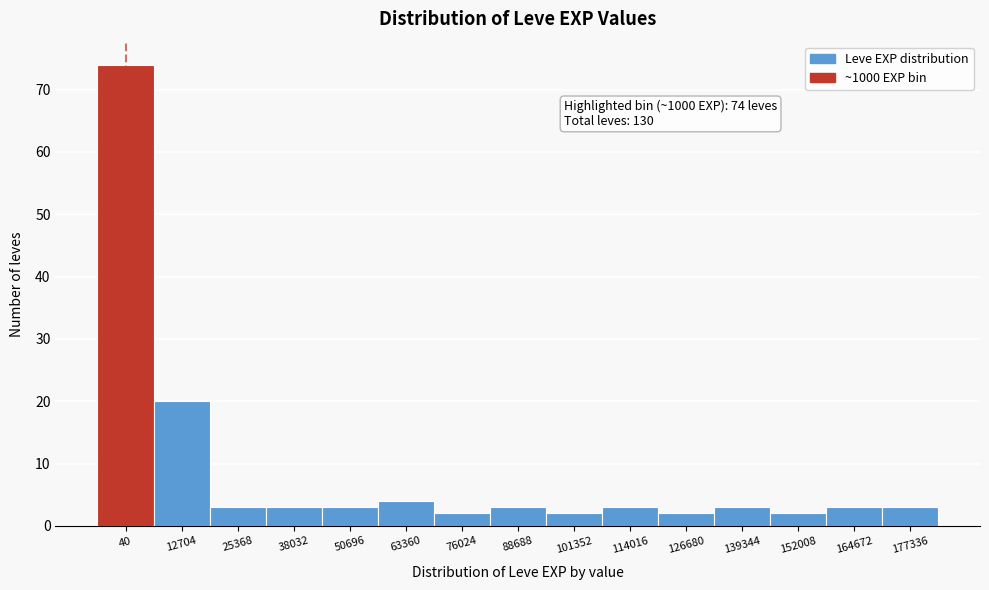

Reading left to right, what are all the values shown in this chart?

74	20	3	3	3	4	2	3	2	3	2	3	2	3	3